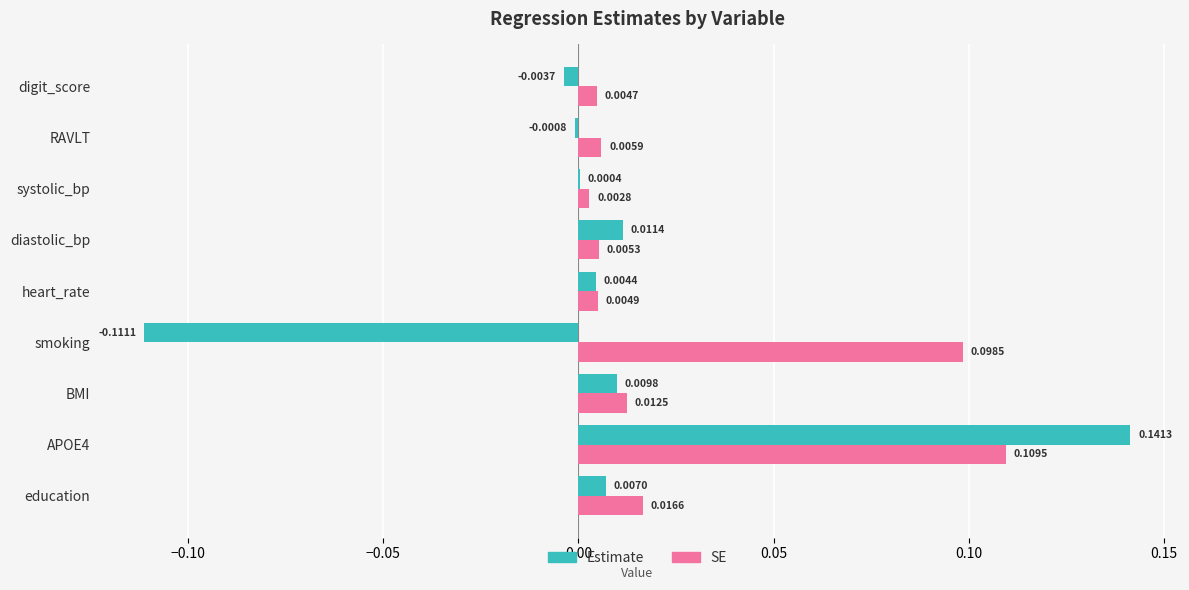

Count the number of data series in this chart.

2